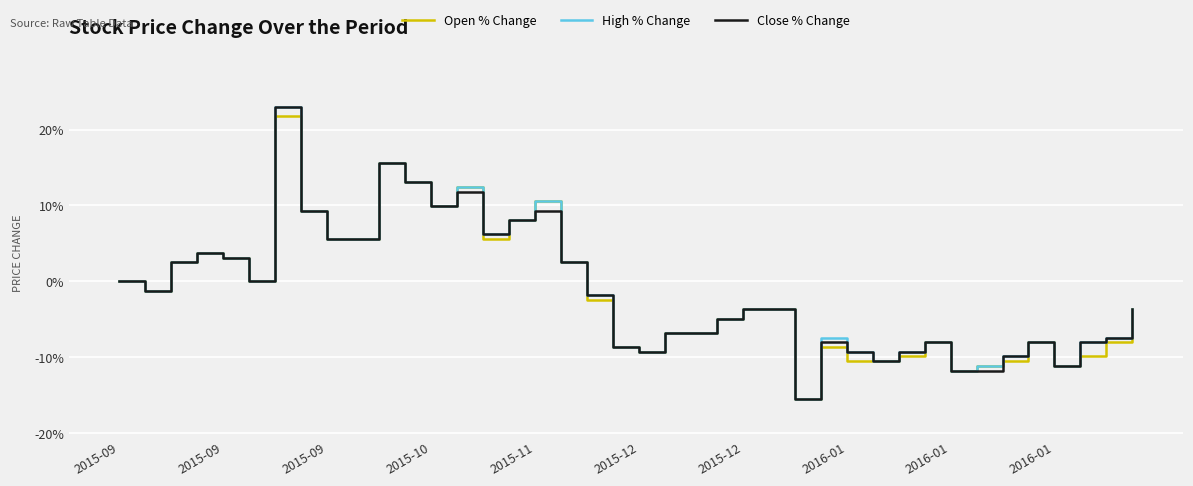

What is the highest value of the Open % Change series?

21.7